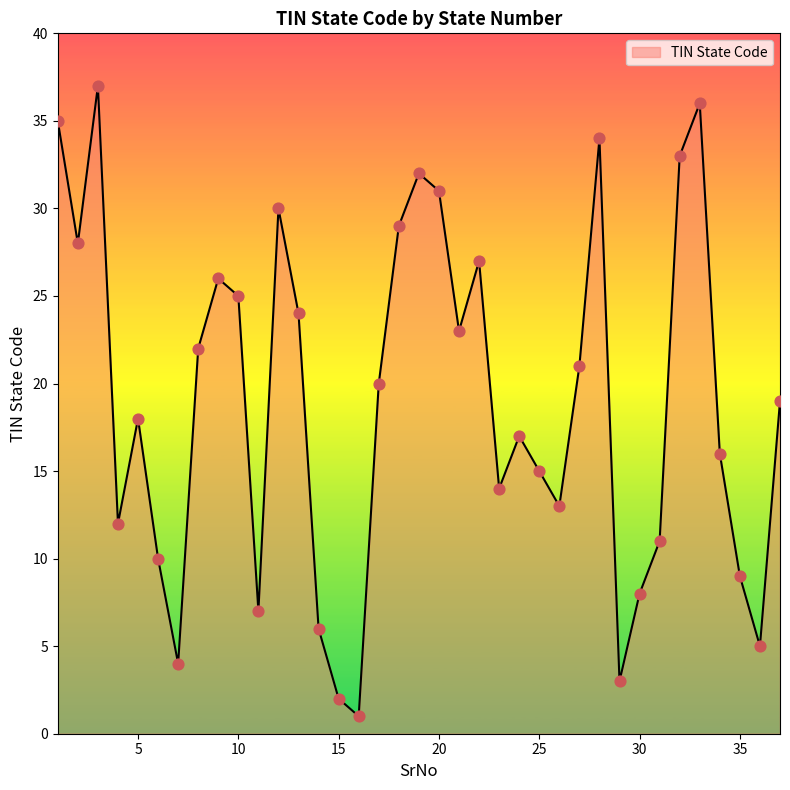

What is the difference between the maximum and minimum values?

36